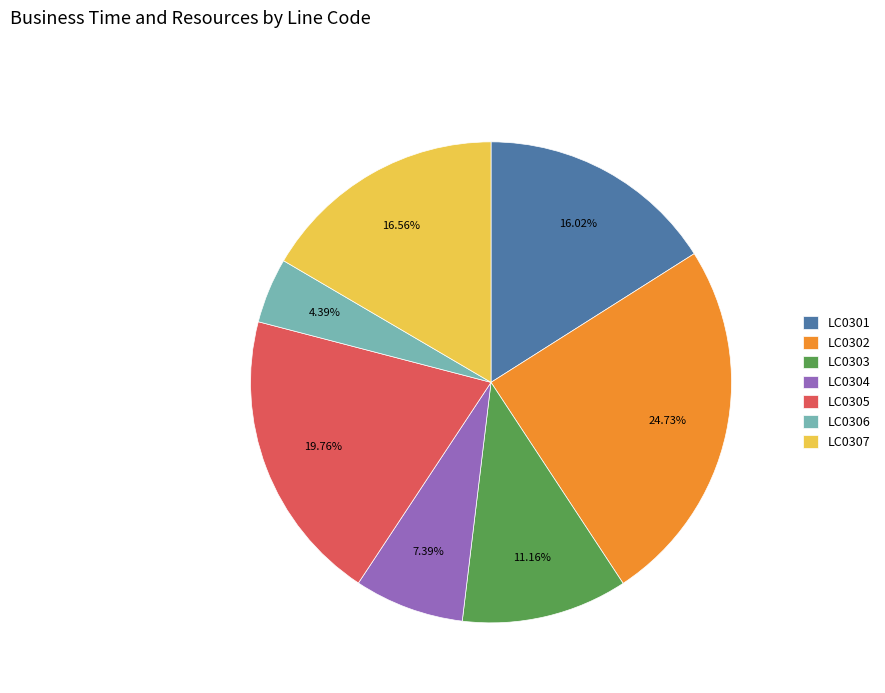

Which slice is the smallest?

LC0306